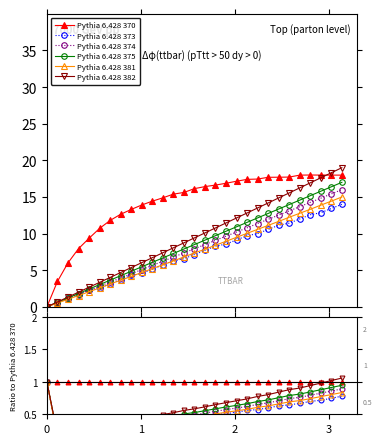

Is it true that Pythia 6.428 370 equals 0.7 at 18?

False